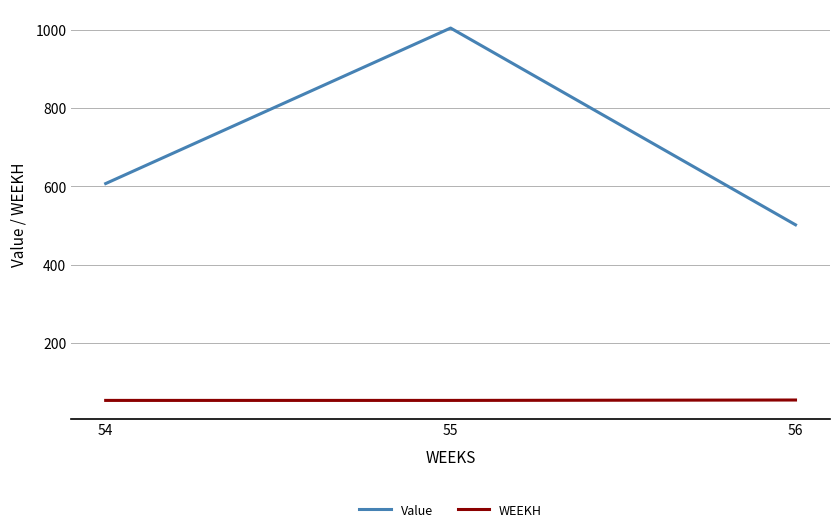

True or false: WEEKH has a value of 55.0 at 56.

True